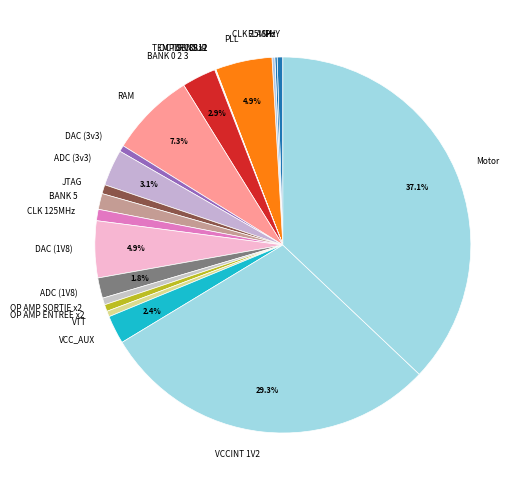

What is the ratio of the value at JTAG to the value at BANK 0 2 3?

0.3